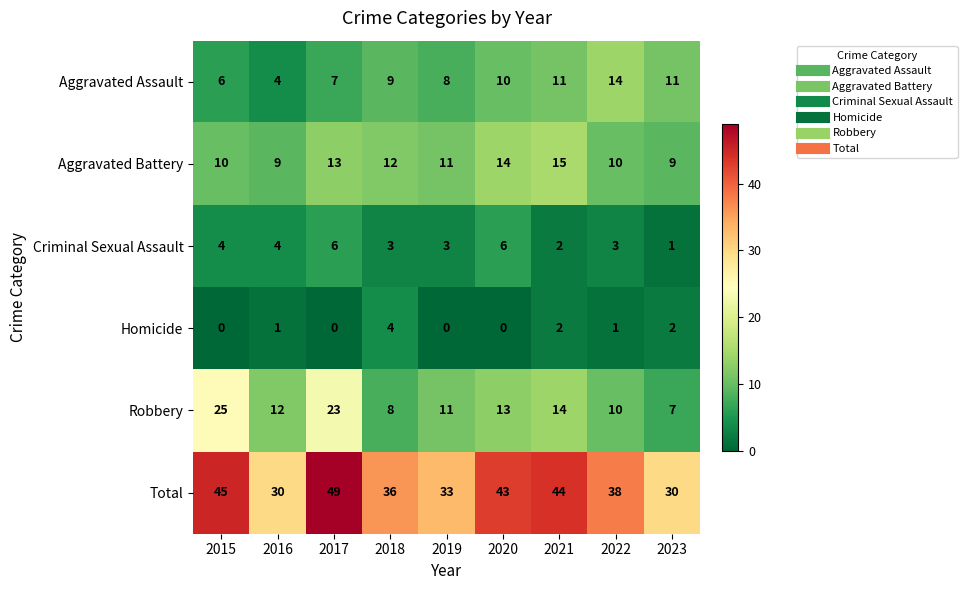

Between 2020 and 2023, which series saw the biggest shift?

Total